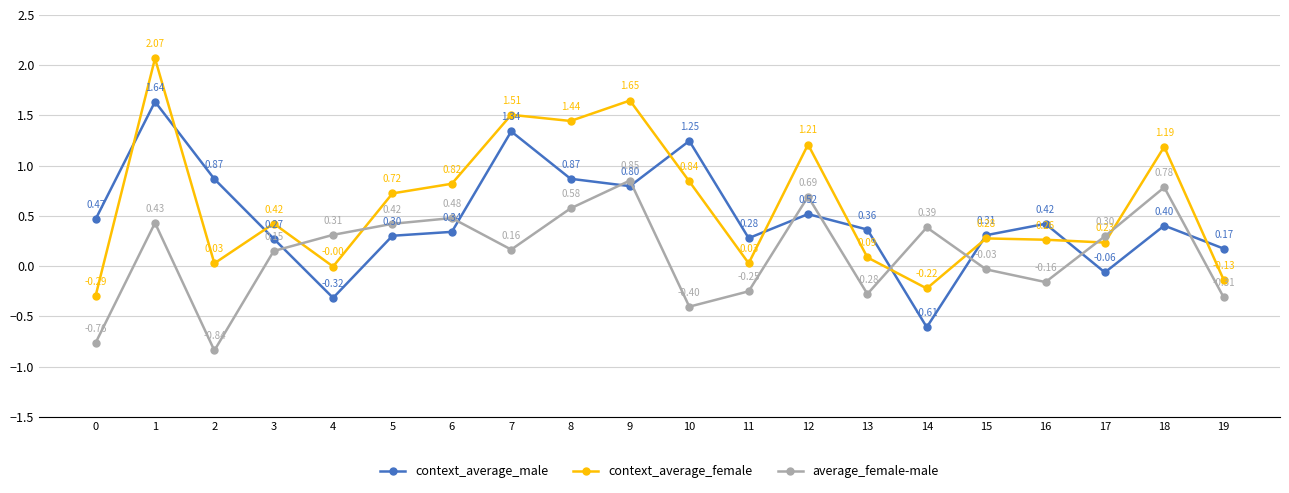

At how many categories does at least one series exceed 1?

7